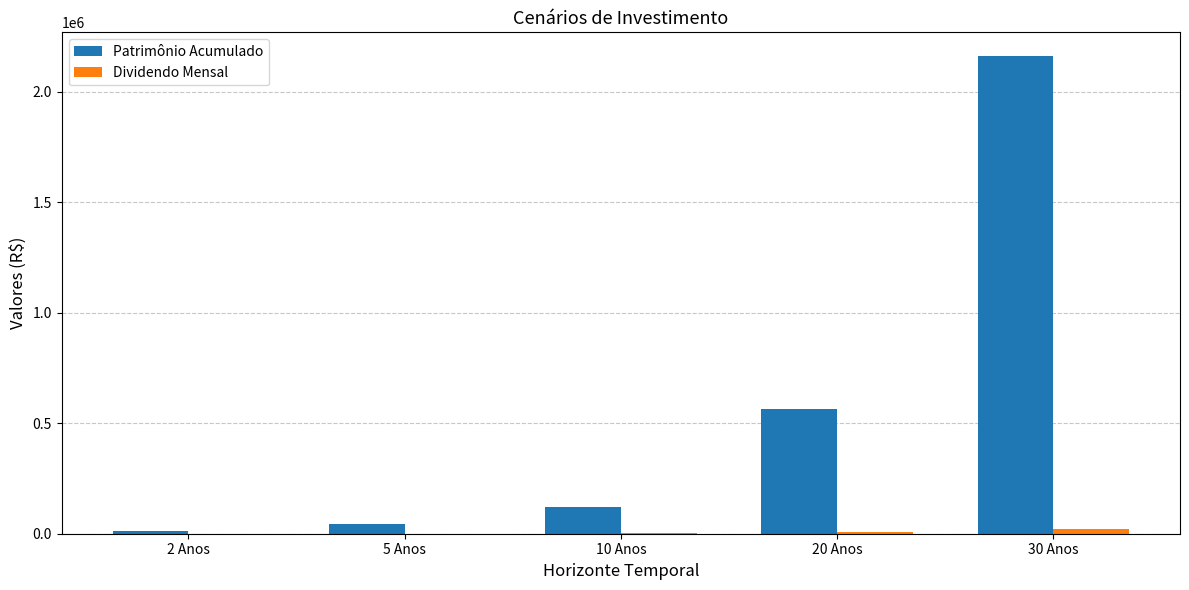

Which label corresponds to the largest value in the chart?

30 Anos